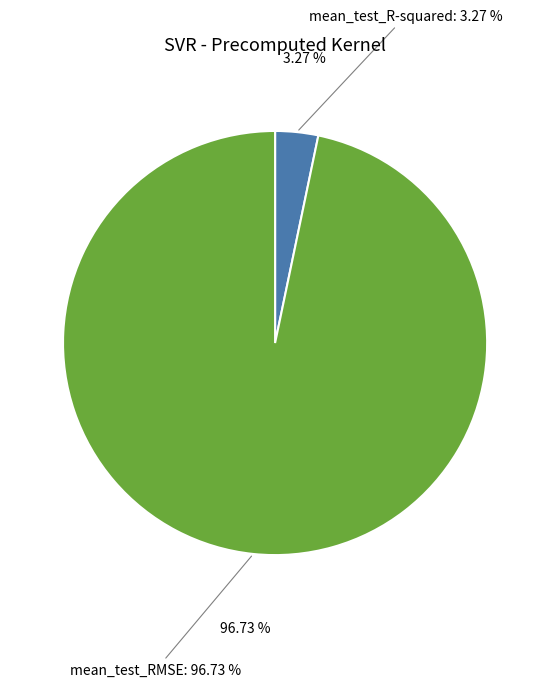

Which category has the biggest portion of the pie?

mean_test_RMSE